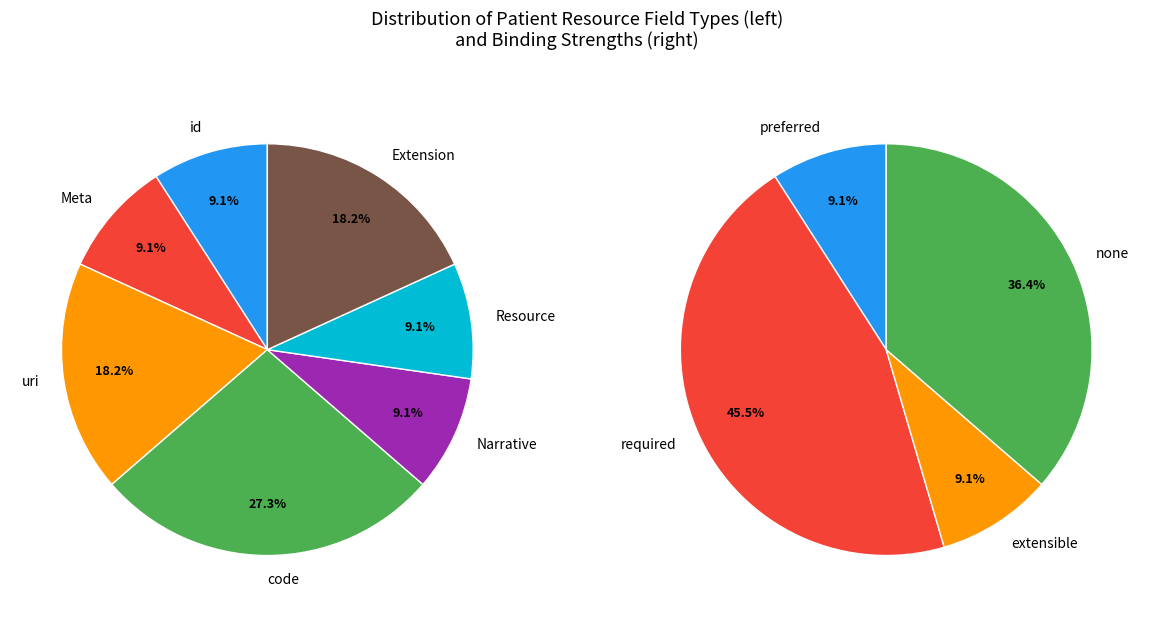

How many slices are in this pie chart?

11